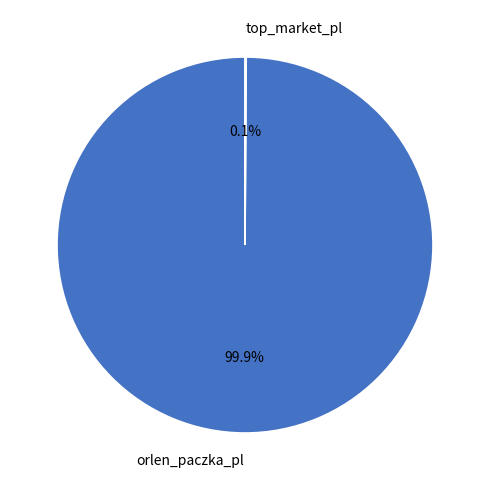

Is there any slice that represents more than half of the pie?

Yes